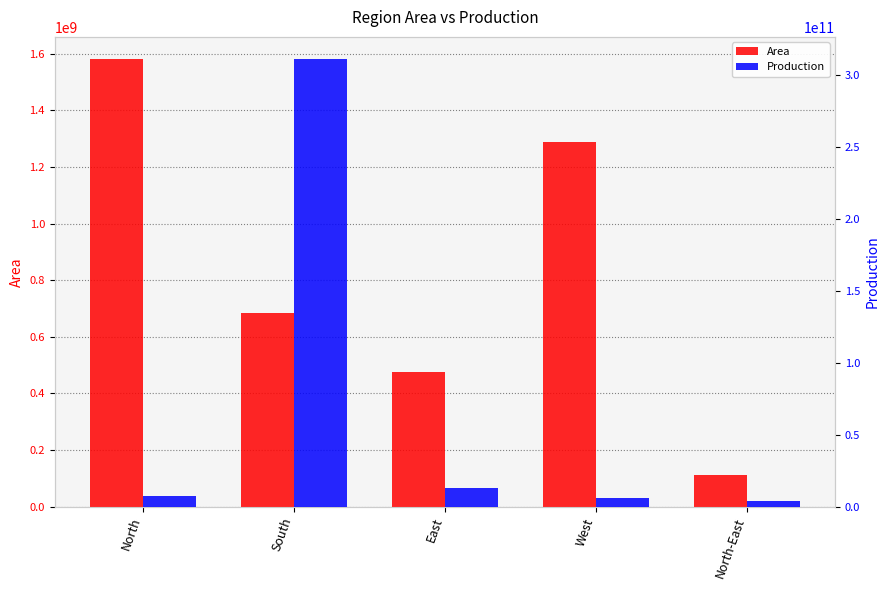

How many groups of bars are there?

5